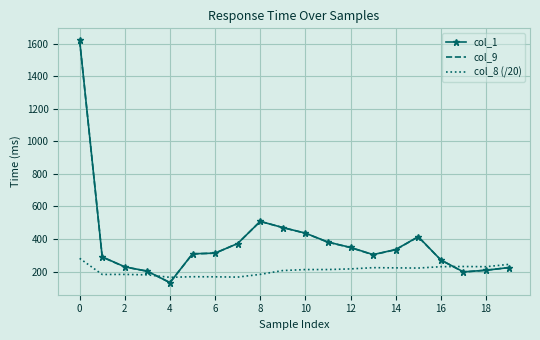

Which series has the largest range (max minus min)?

col_1